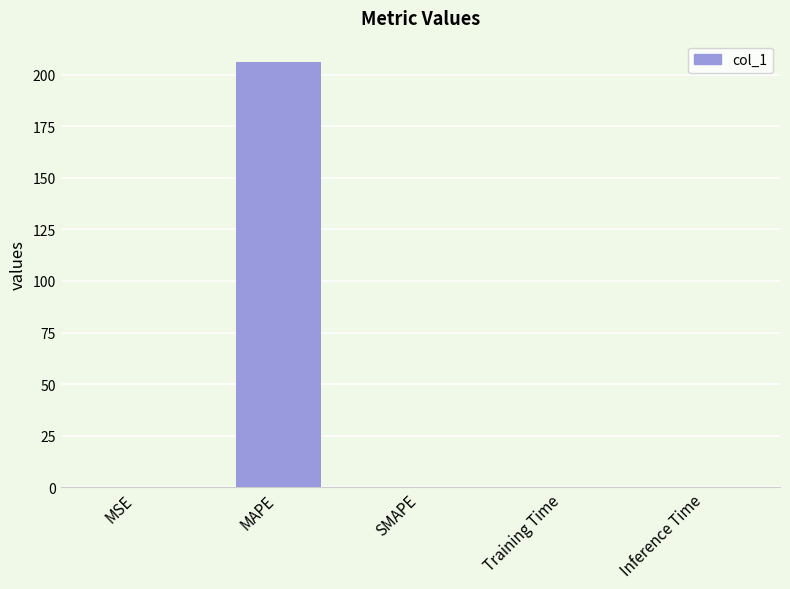

Is it true that the value at MAPE is 206.2?

True